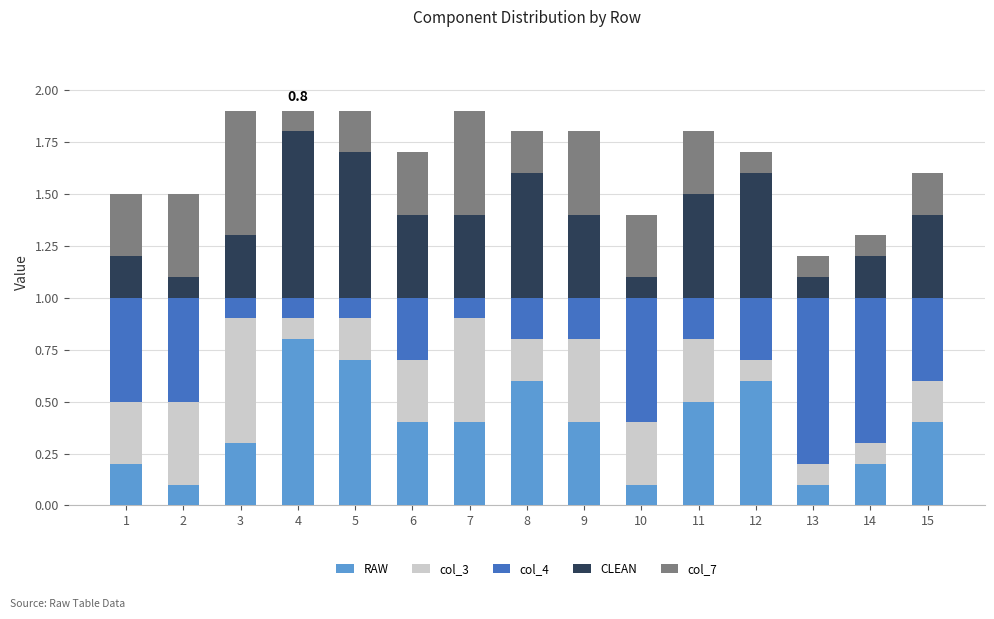

Count the number of categories in the chart.

15